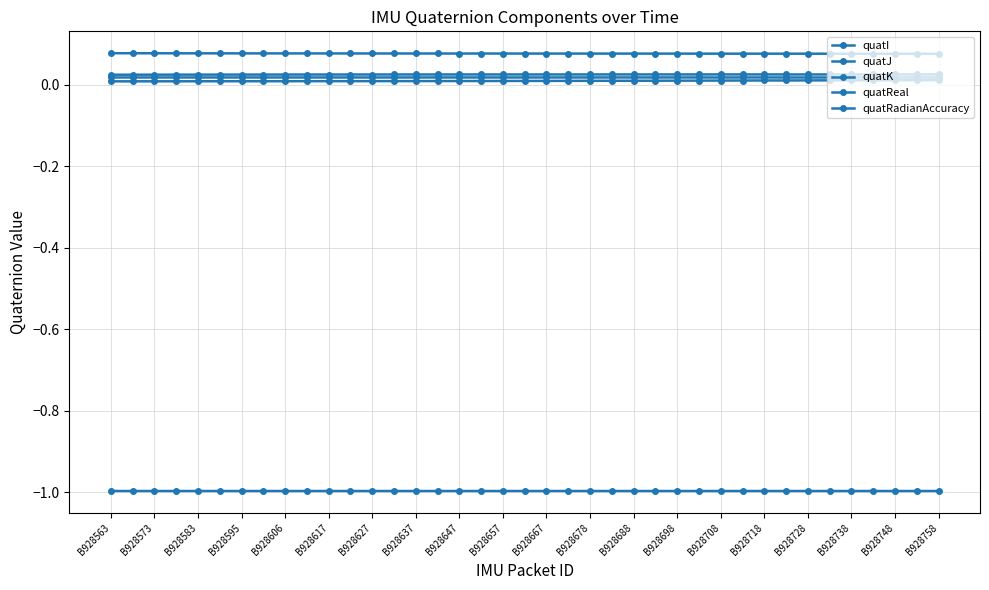

How many series are shown in this chart?

5